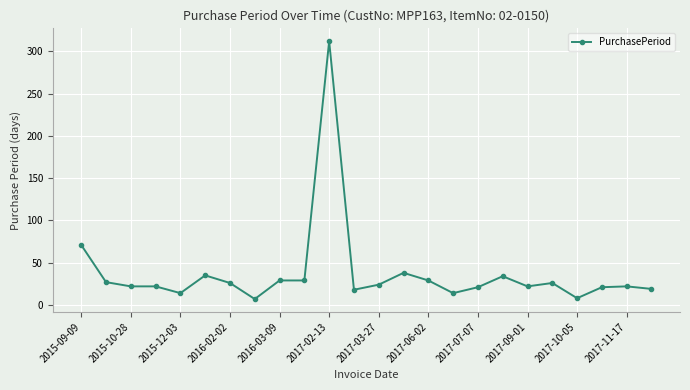

What is the maximum value shown in the chart?

312